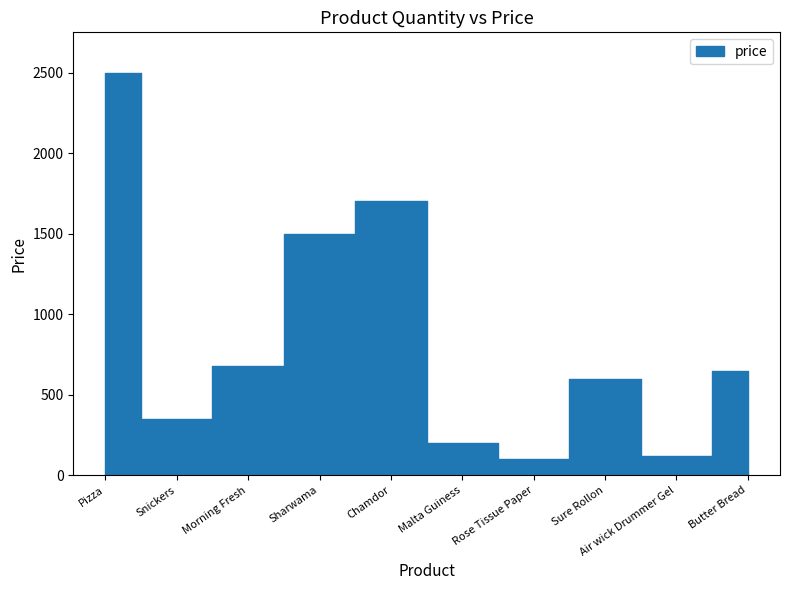

Between Snickers and Rose Tissue Paper, which is larger?

Snickers